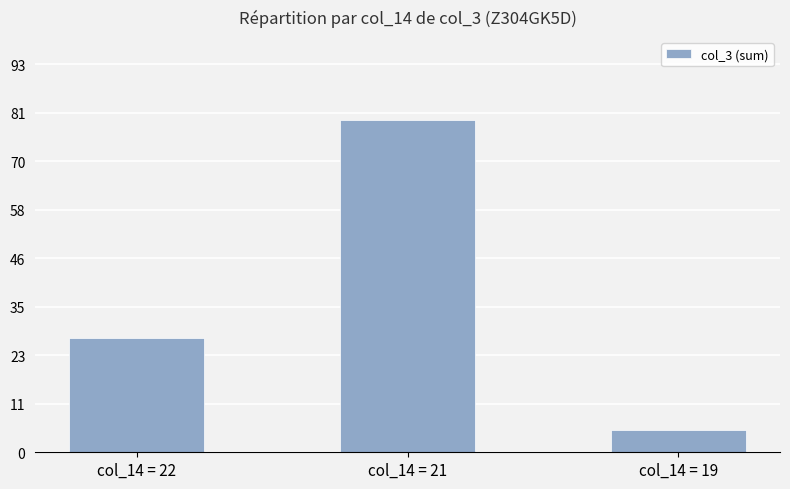

Are the bars horizontal?

No